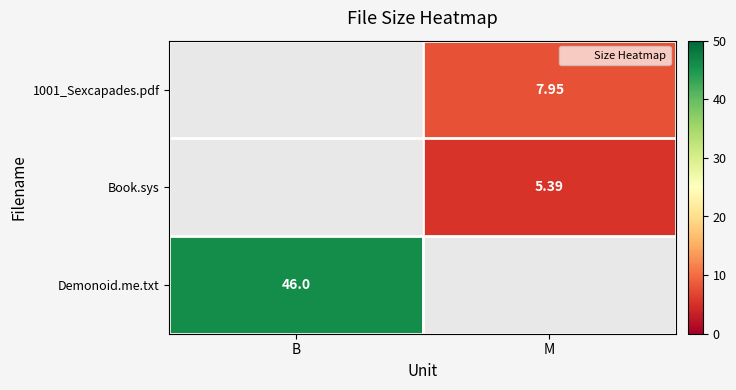

Is it true that Demonoid.me.txt equals 46.0 at B?

True